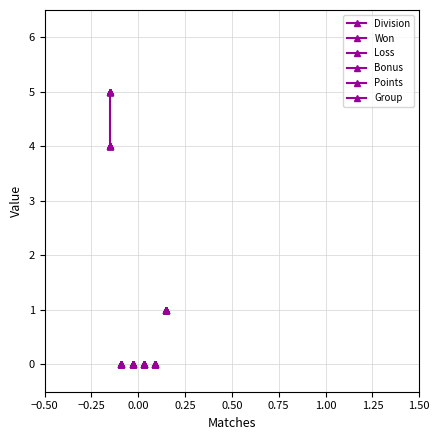

What are all the series names shown in the legend?

Division, Won, Loss, Bonus, Points, Group